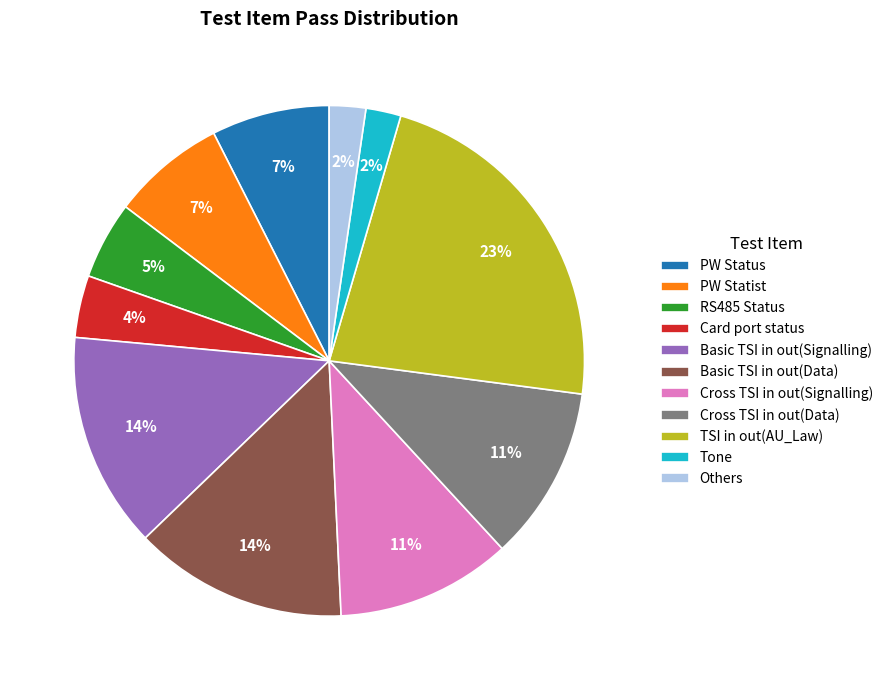

Between PW Status and Tone, which is larger?

PW Status